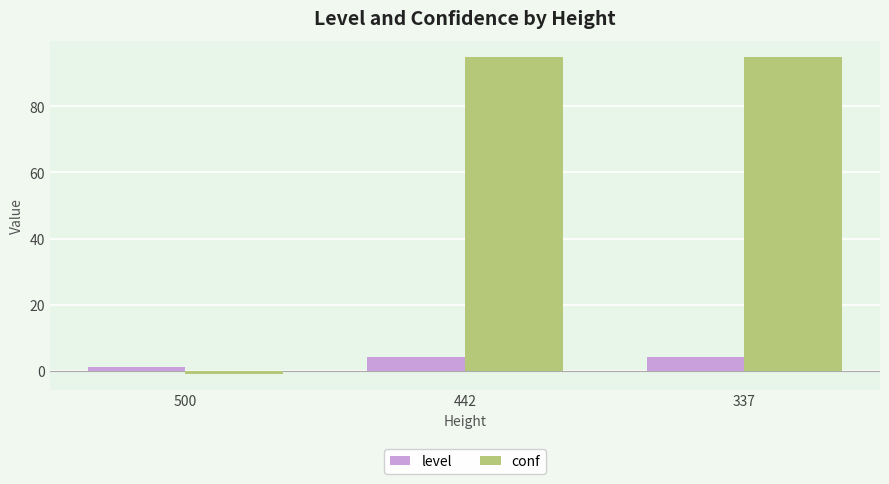

How many values in the level series are below 4?

1